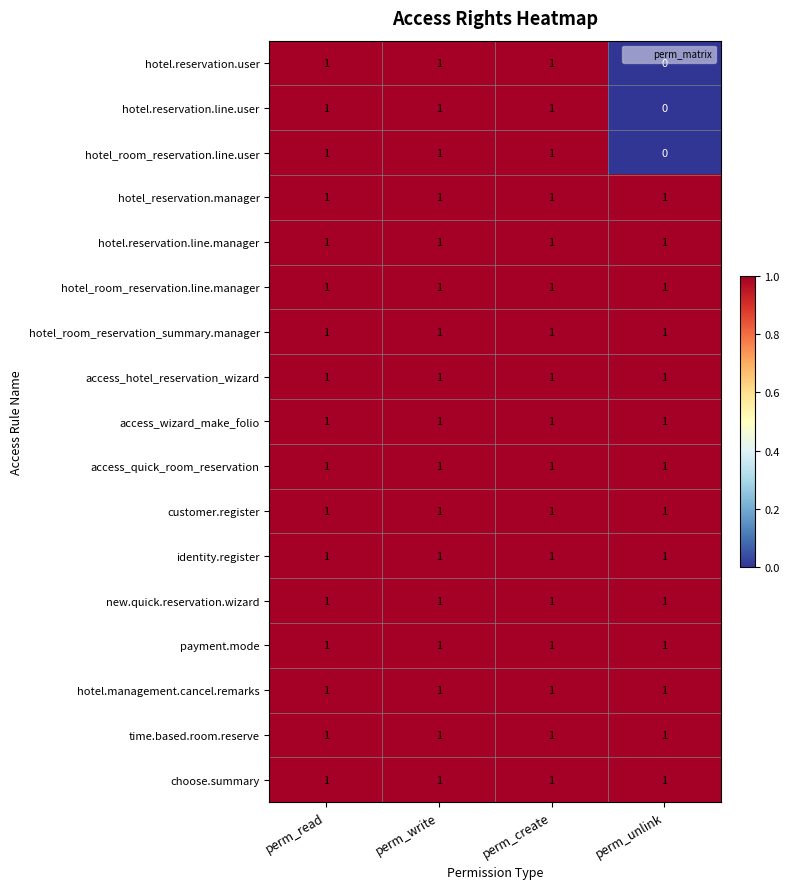

What is the sum of all hotel_room_reservation_summary.manager values?

4